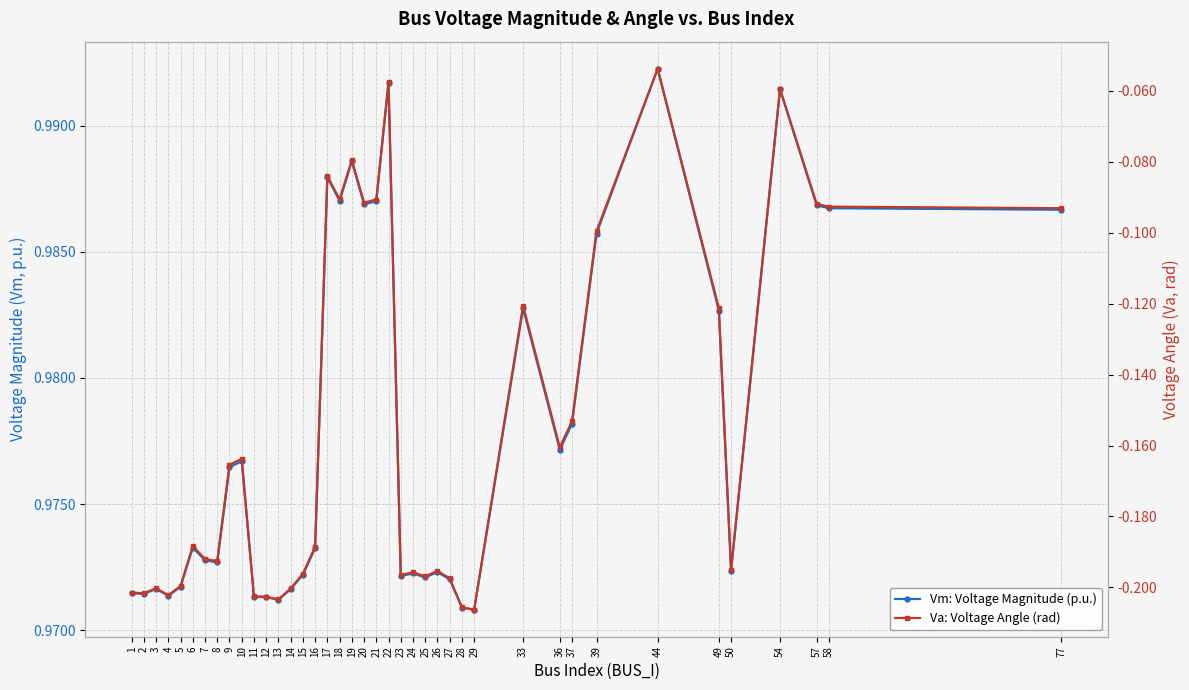

True or false: Va: Voltage Angle (rad) and Vm: Voltage Magnitude (p.u.) intersect in this chart.

False